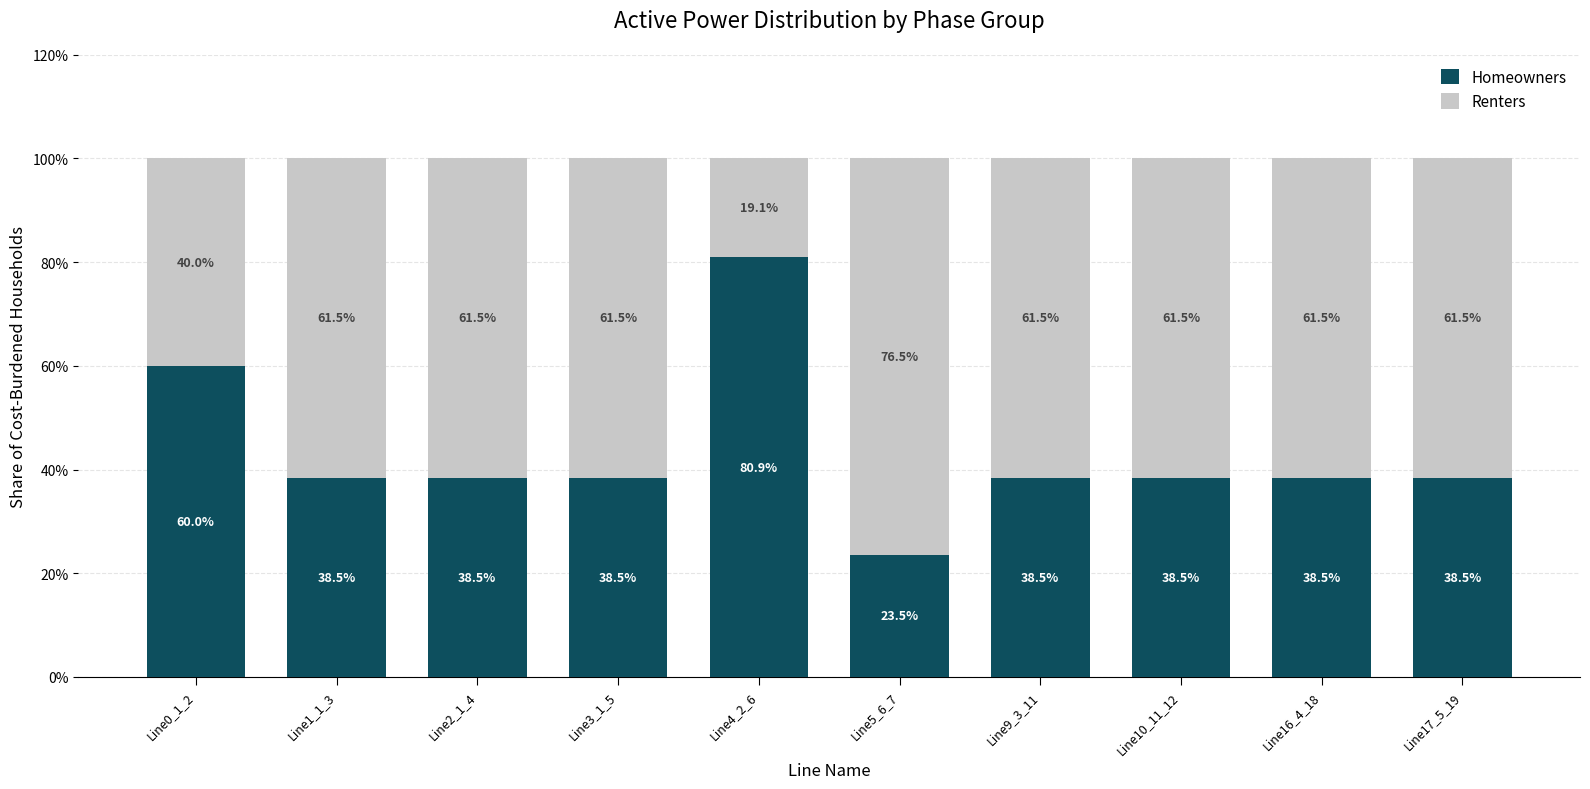

What is the total value across all series at Line2_1_4?

100.0